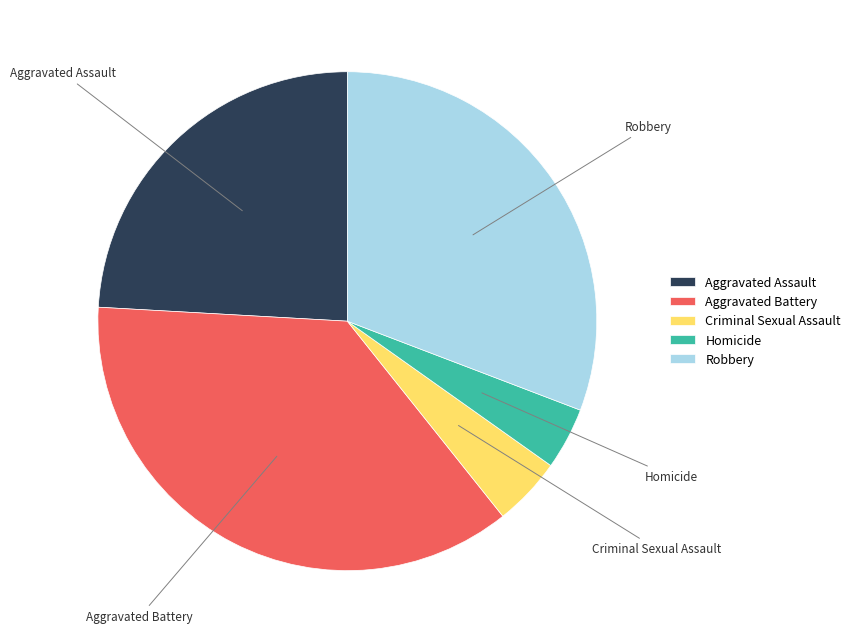

Is the sum of Homicide and Aggravated Battery greater than half?

No